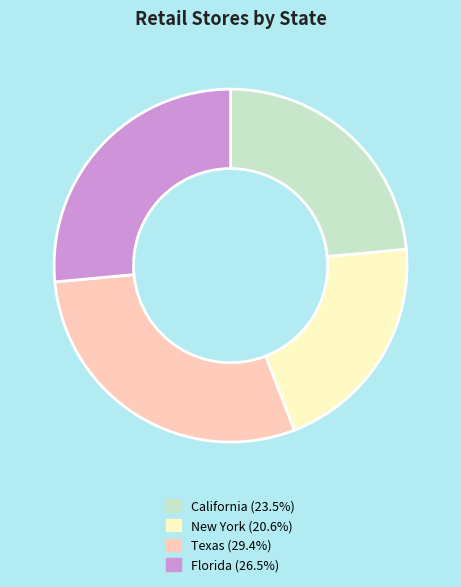

What is the ratio of the value at California to the value at Texas?

0.8